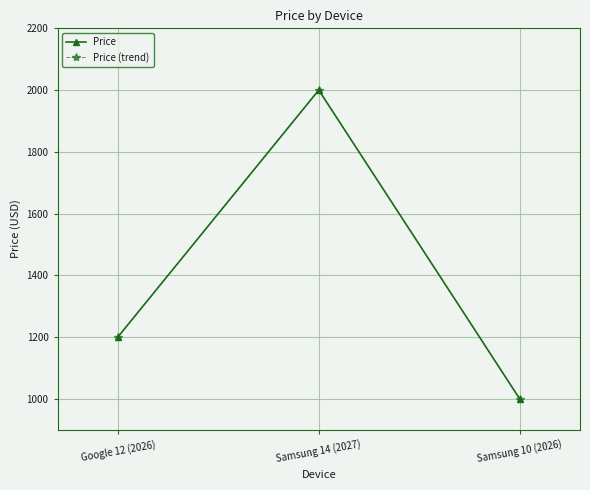

Which series has the widest spread of values?

Price